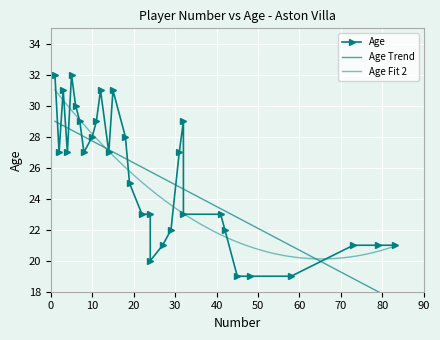

Which has a higher value, 11 or 24?

11